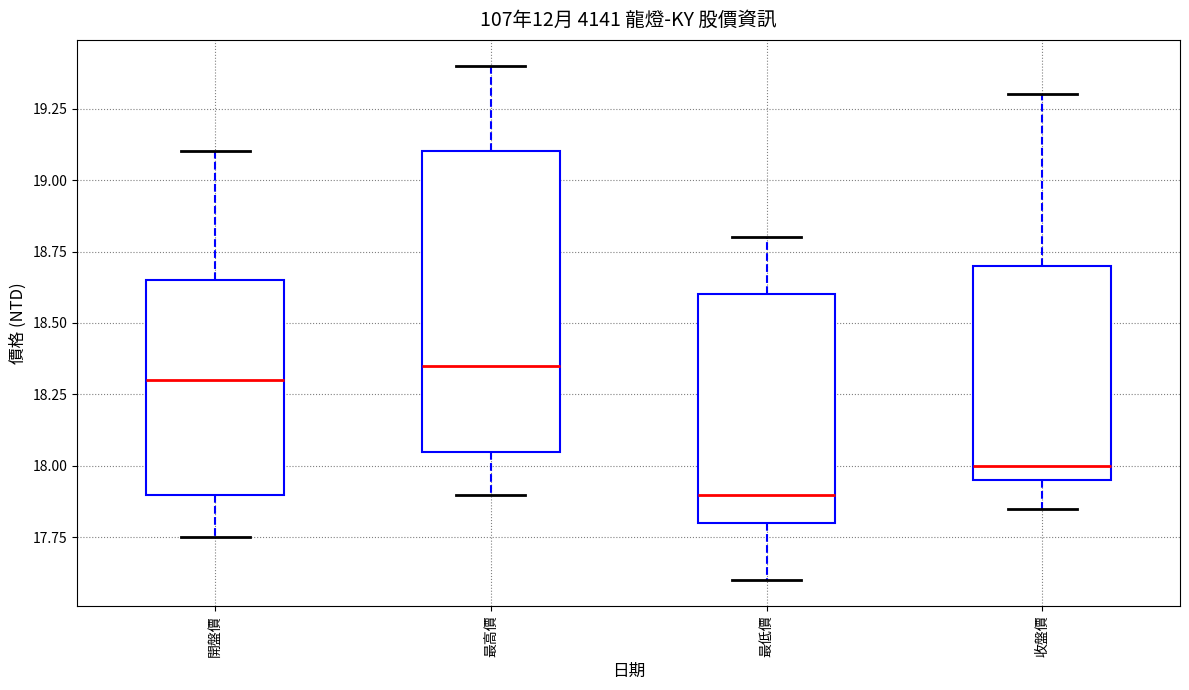

Which box is the tallest, from its lower edge to its upper edge?

最高價